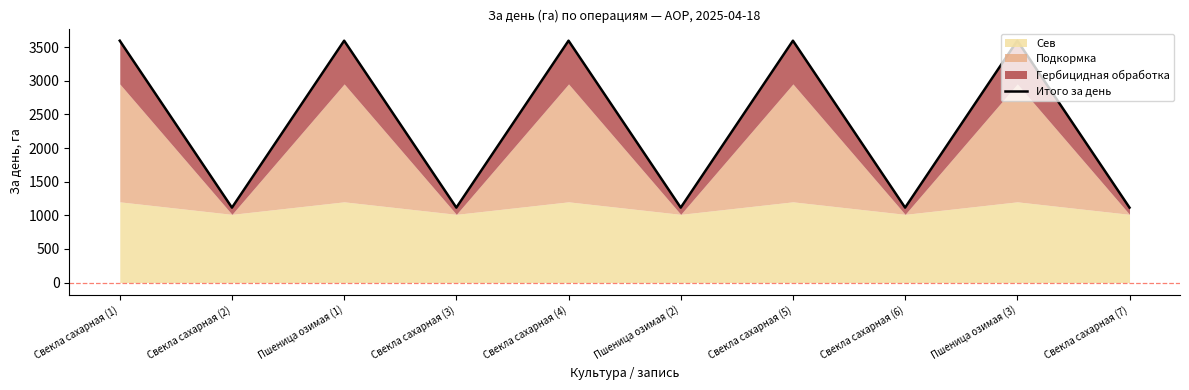

Reading left to right, transcribe all the data shown in this chart.

3596	1114	3596	1114	3596	1114	3596	1114	3596	1114